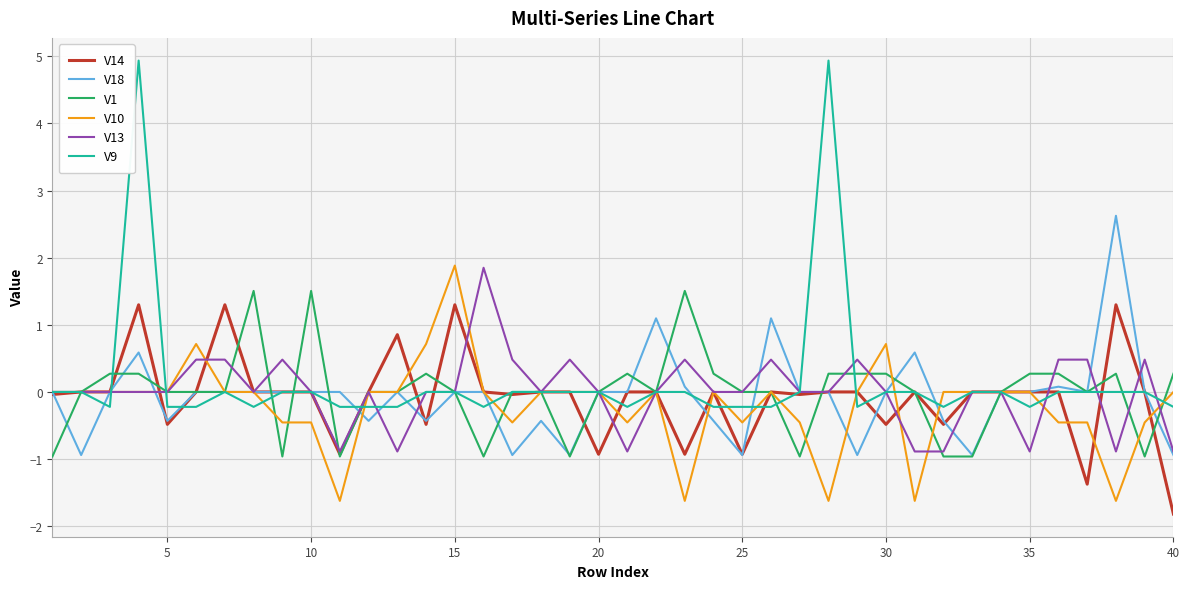

What is the smallest value displayed?

-1.8